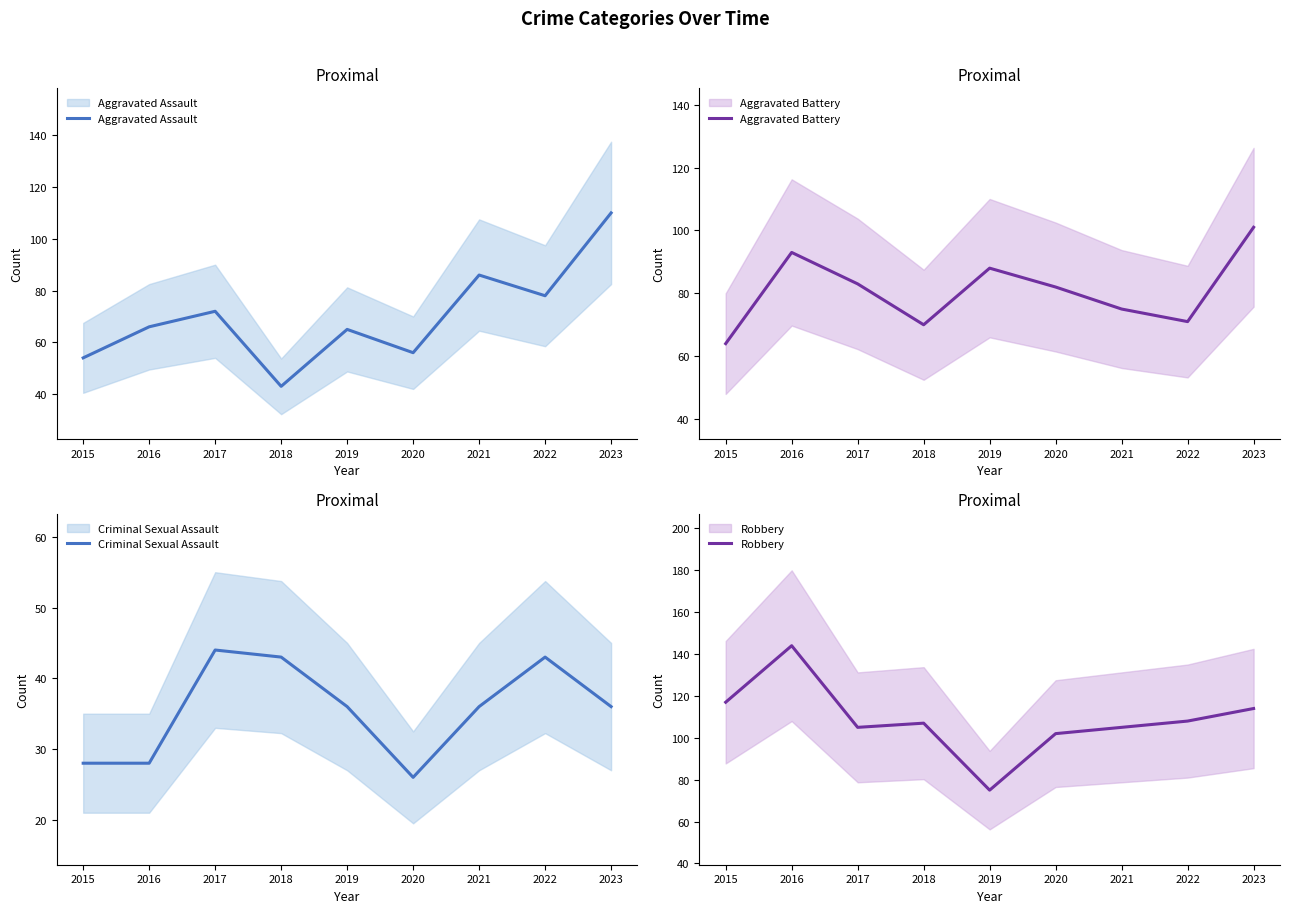

Where does the Aggravated Battery series first go above 82?

2016